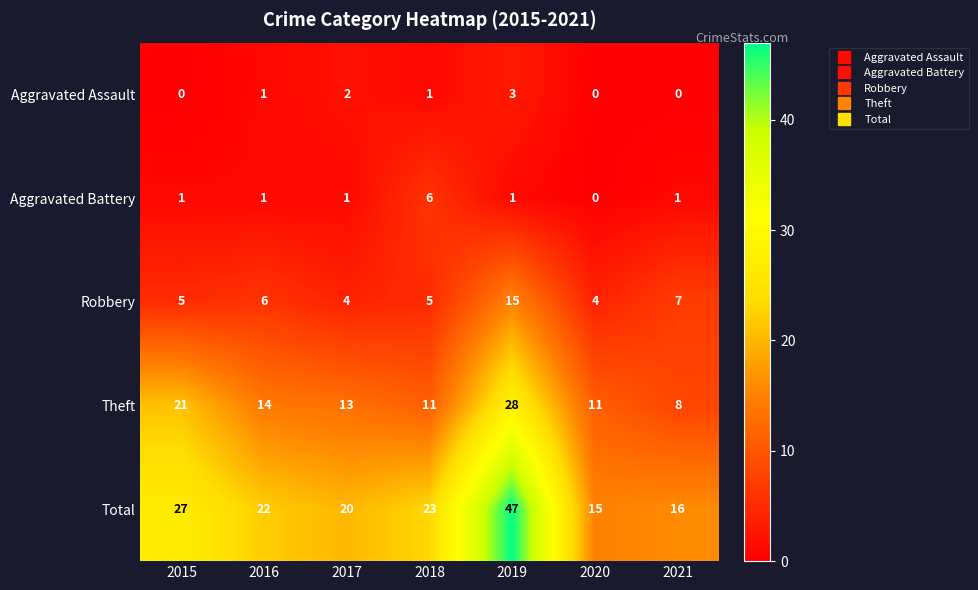

List the series in order of their peak value, highest first.

Total, Theft, Robbery, Aggravated Battery, Aggravated Assault